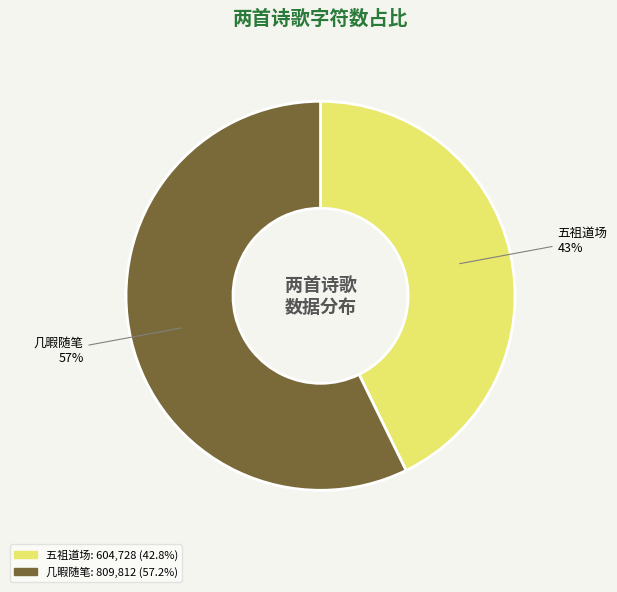

How many segments does this pie chart have?

2